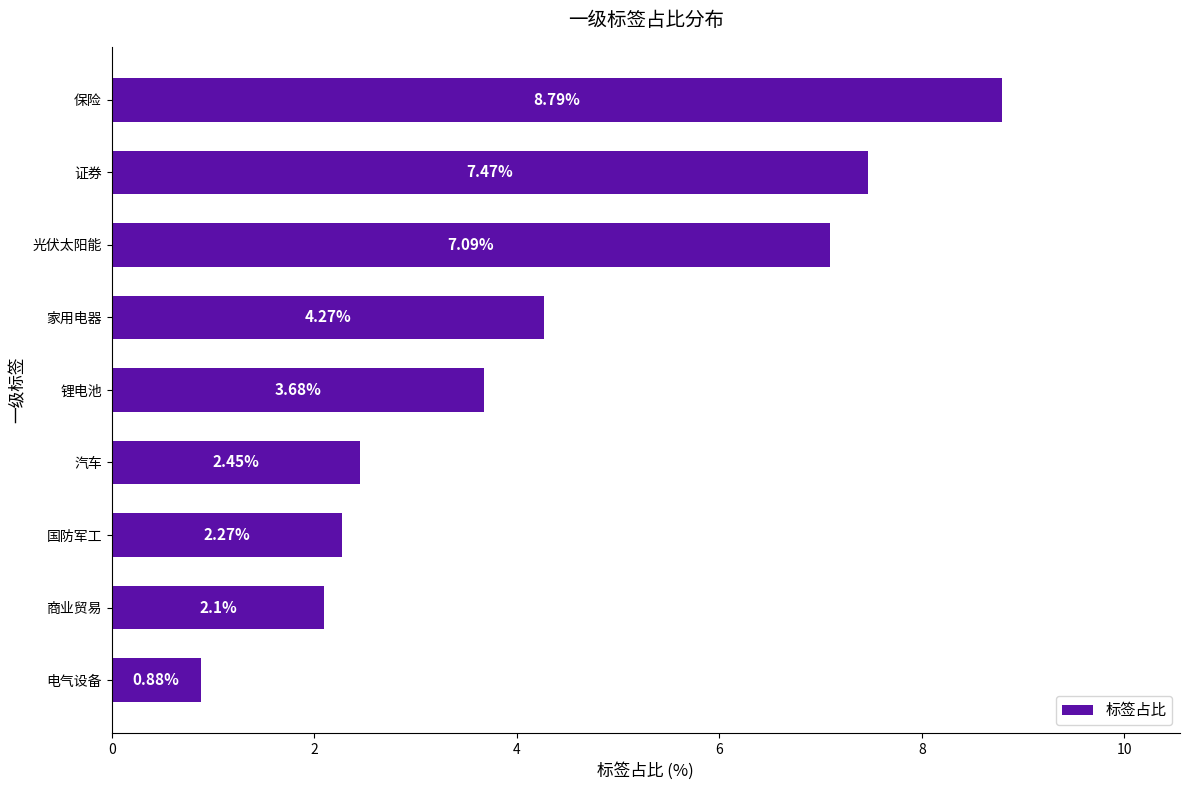

Where is the data nearest to the value 4?

家用电器